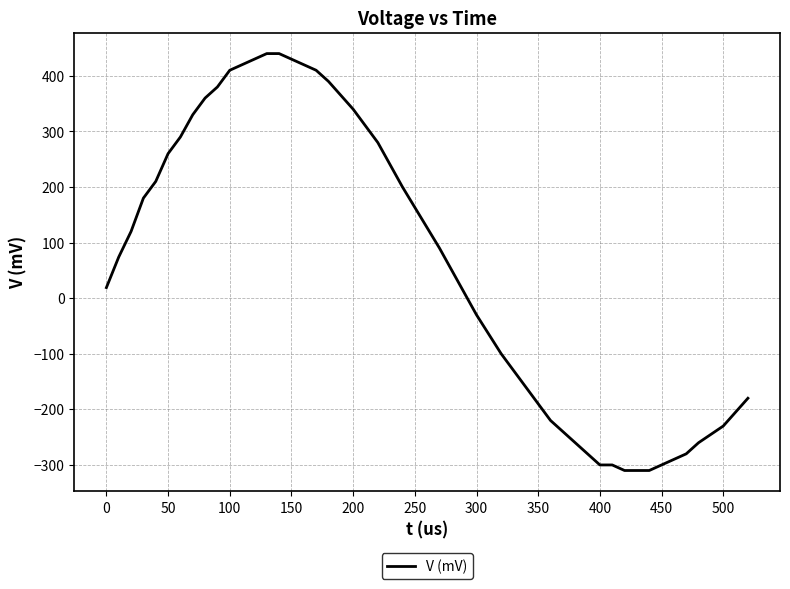

What is the difference between the maximum and minimum values?

750